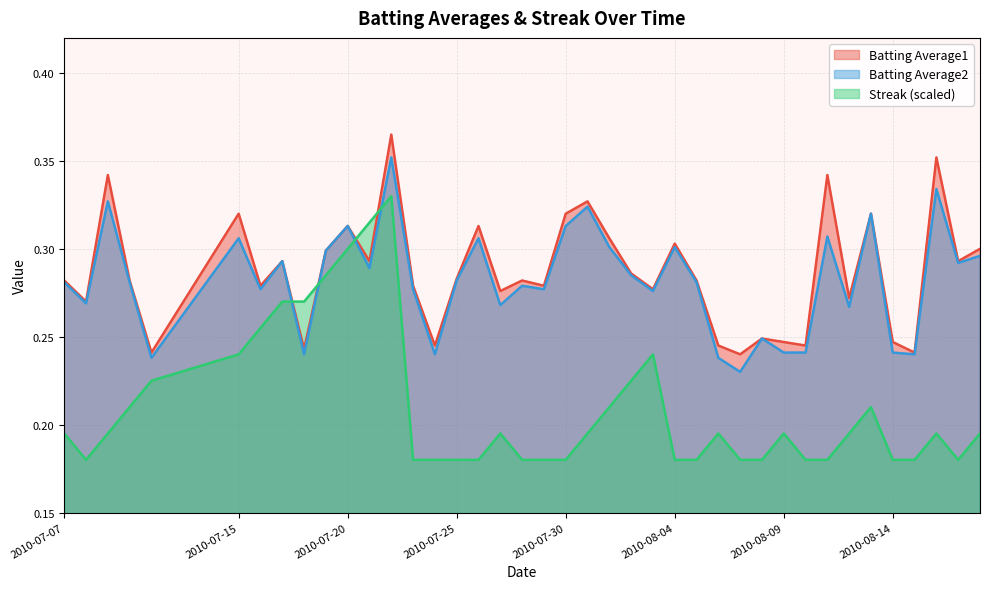

Reading right to left, what are all the values shown in this chart?

Batting Average1: 0.3	0.3	0.4	0.2	0.2	0.3	0.3	0.3	0.2	0.2	0.2	0.2	0.2	0.3	0.3	0.3	0.3	0.3	0.3	0.3	0.3	0.3	0.3	0.3	0.3	0.2	0.3	0.4	0.3	0.3	0.3	0.2	0.3	0.3	0.3	0.2	0.3	0.3	0.3	0.3
Batting Average2: 0.3	0.3	0.3	0.2	0.2	0.3	0.3	0.3	0.2	0.2	0.2	0.2	0.2	0.3	0.3	0.3	0.3	0.3	0.3	0.3	0.3	0.3	0.3	0.3	0.3	0.2	0.3	0.4	0.3	0.3	0.3	0.2	0.3	0.3	0.3	0.2	0.3	0.3	0.3	0.3
Streak: 0.2	0.2	0.2	0.2	0.2	0.2	0.2	0.2	0.2	0.2	0.2	0.2	0.2	0.2	0.2	0.2	0.2	0.2	0.2	0.2	0.2	0.2	0.2	0.2	0.2	0.2	0.2	0.3	0.3	0.3	0.3	0.3	0.3	0.3	0.2	0.2	0.2	0.2	0.2	0.2